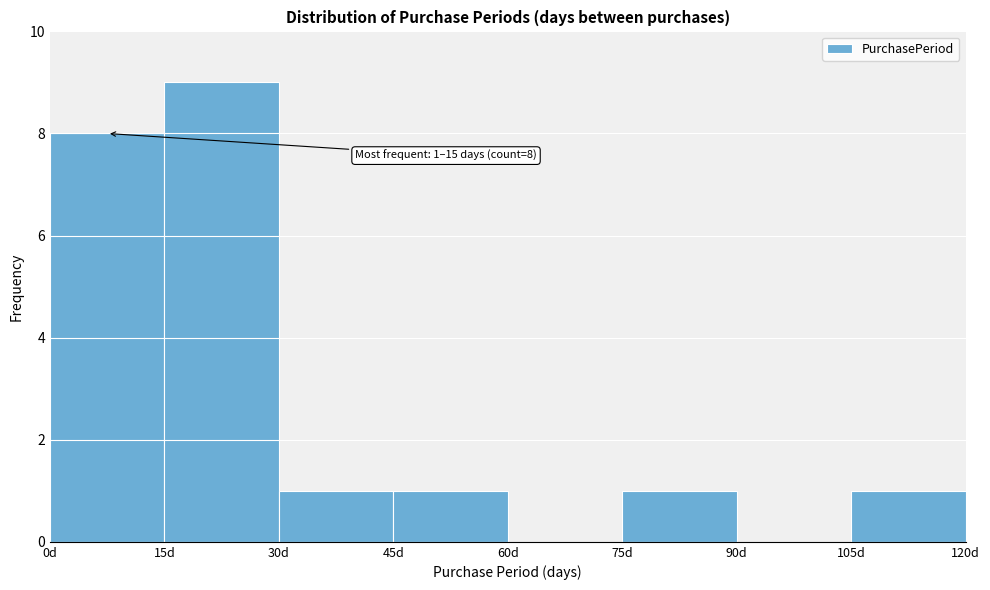

Over which range of the x-axis is the bar tallest?

15 to 30